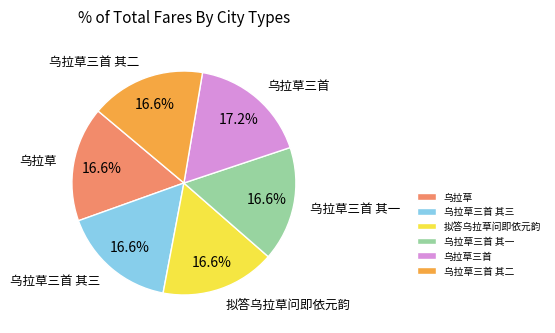

How many segments does this pie chart have?

6